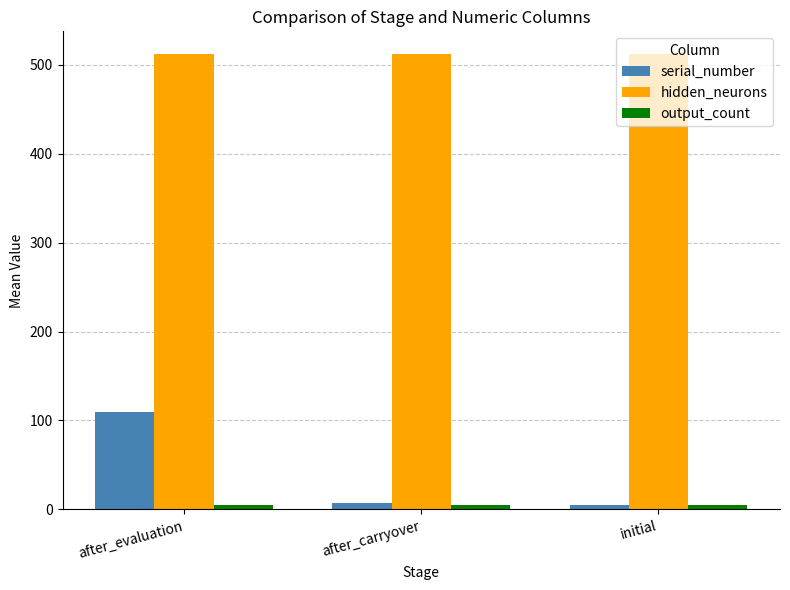

What is the label of the 3rd bar from the left?

initial